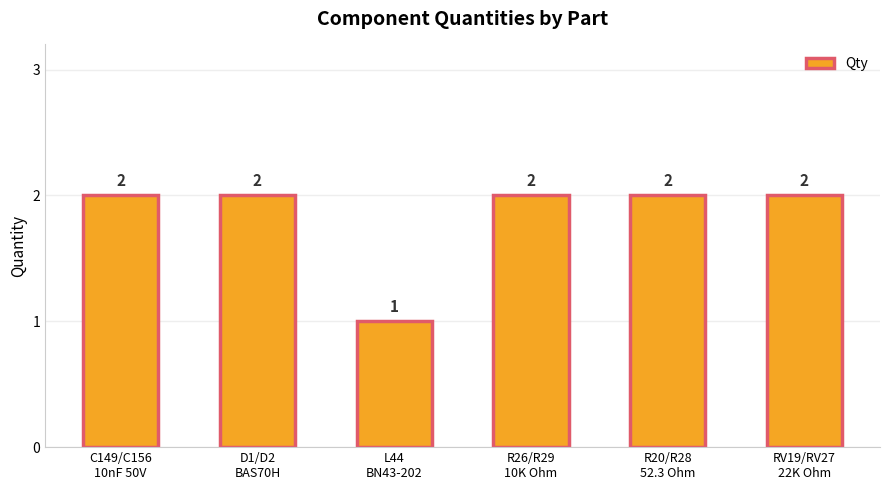

What is the minimum value shown in the chart?

1